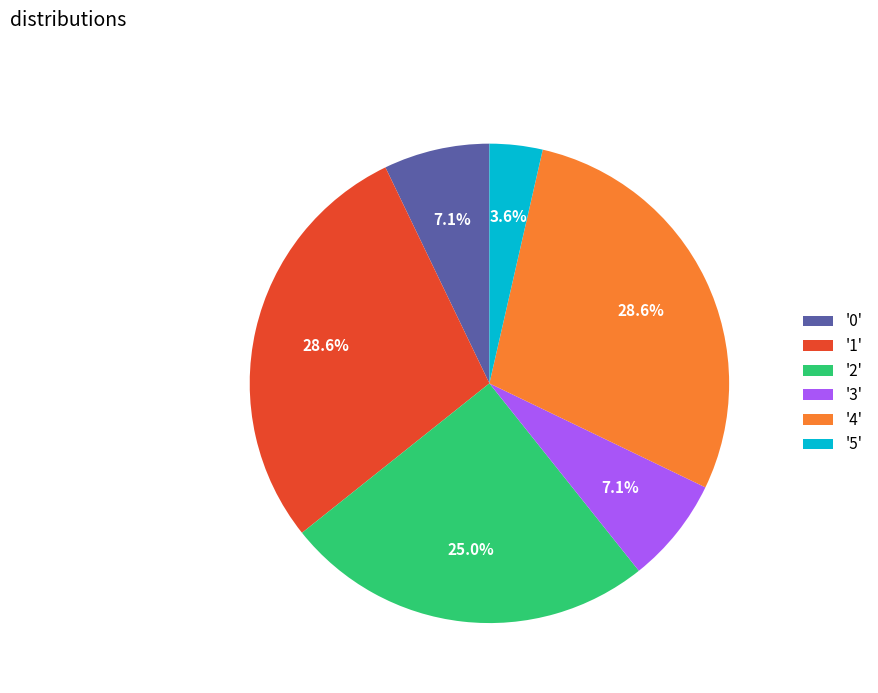

Does any single category account for the majority?

No